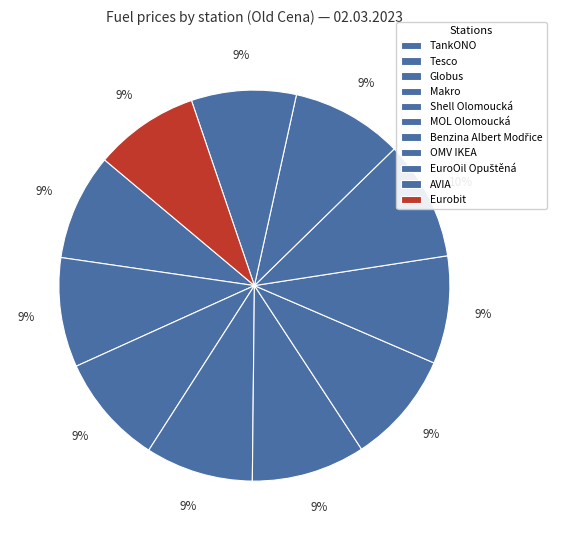

To the nearest percent, what is the difference between the largest and smallest slice percentages?

1%